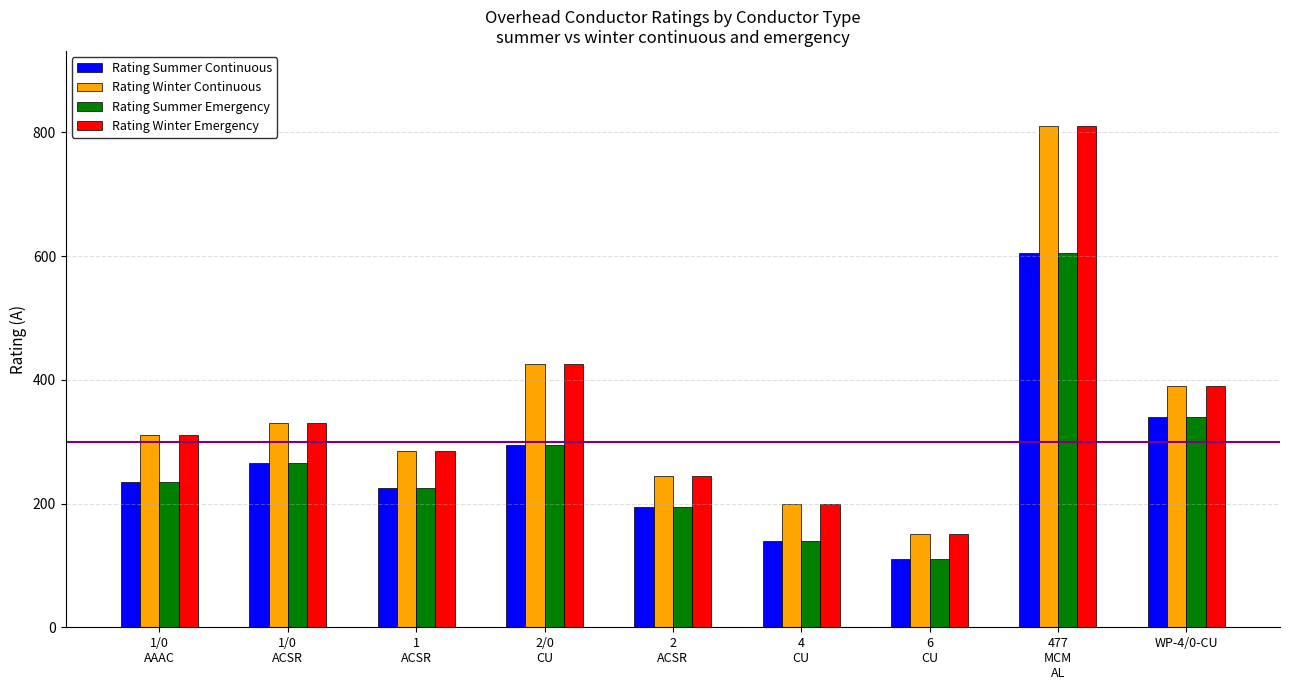

What position from the left is 4
CU?

6